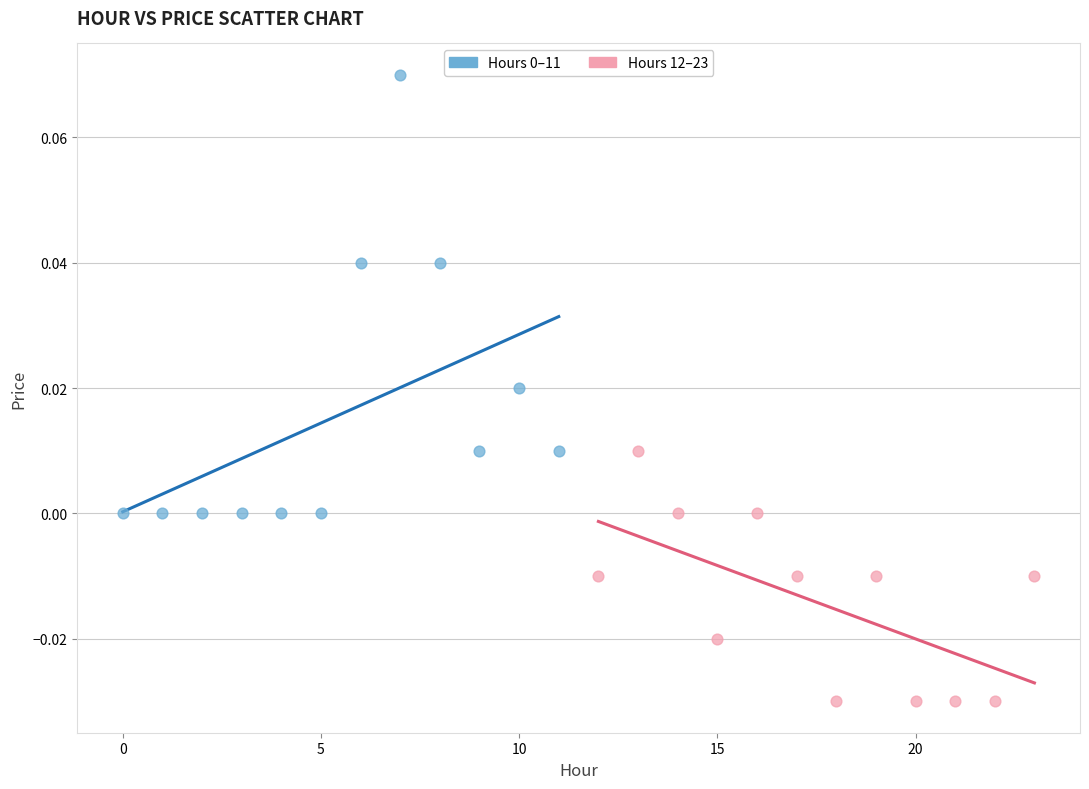

Which series contains the lowest Y value?

Hours 12–23